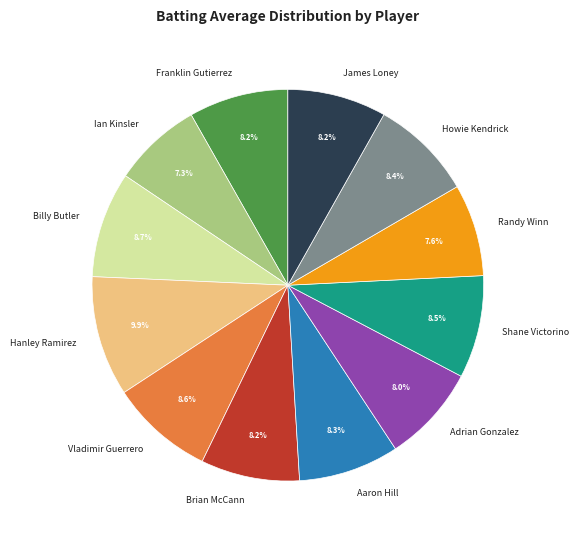

Count the number of slices in the pie.

12